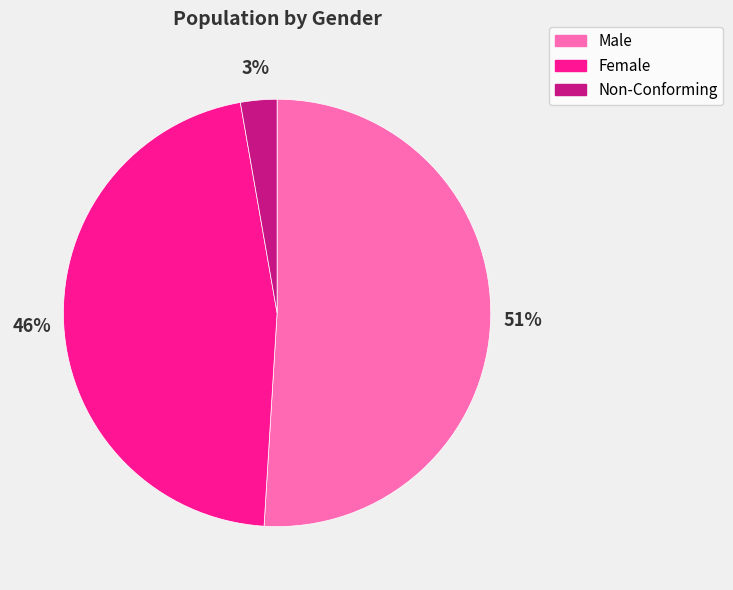

Which has a higher value, Male or Non-Conforming?

Male